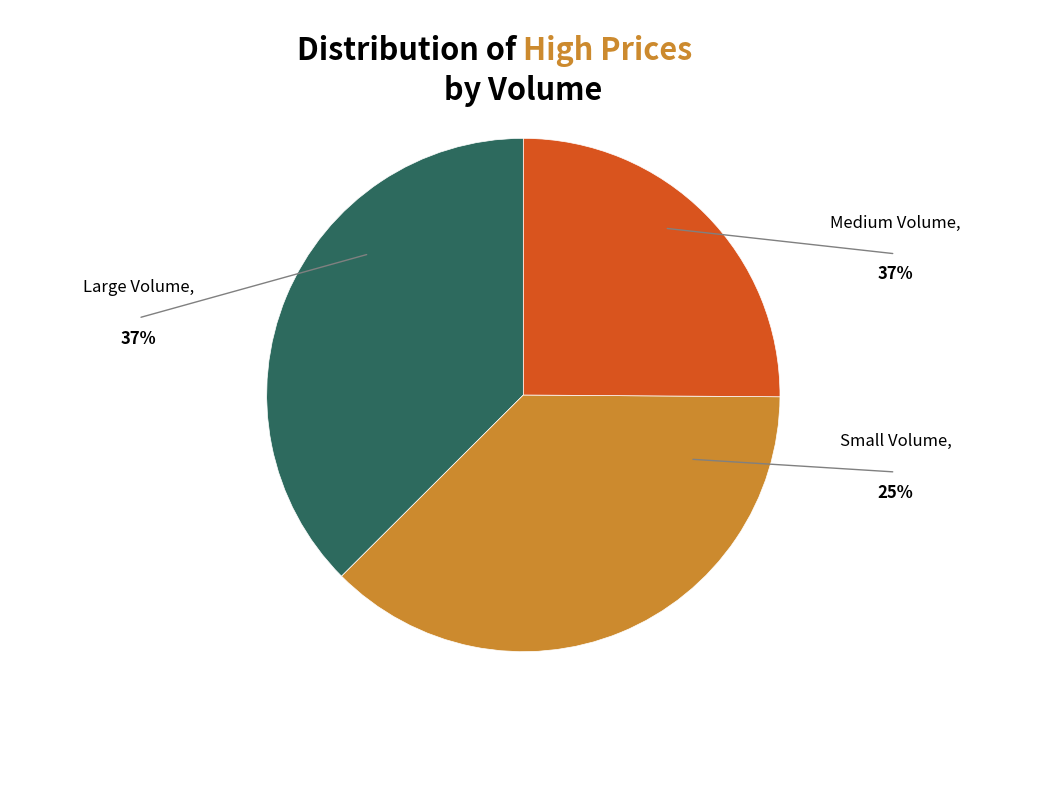

Is there a majority slice in this chart?

No